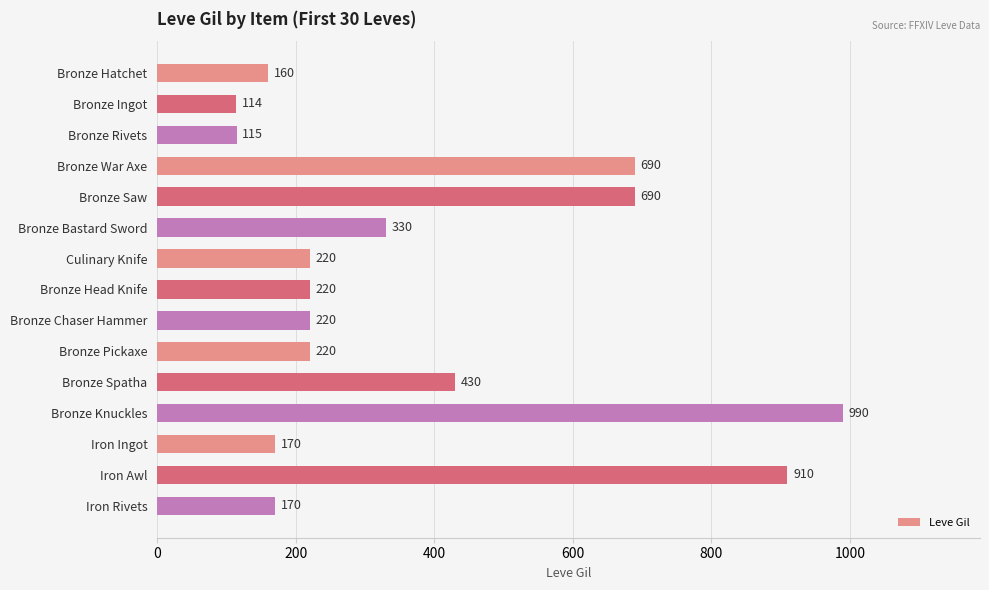

At which category does the chart reach its peak across all series?

Bronze Knuckles